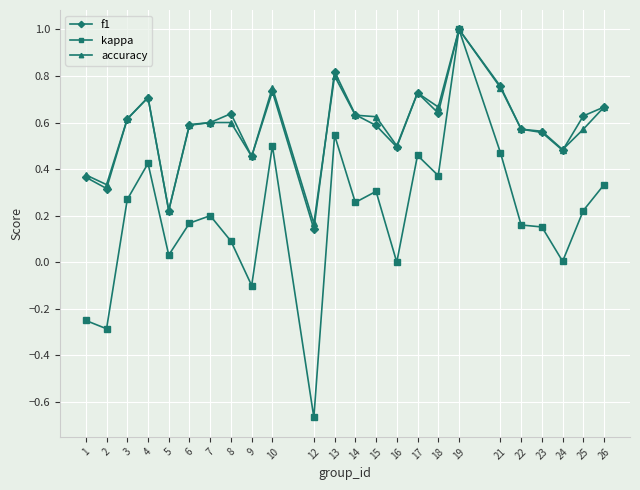

True or false: kappa has a value of 0.3 at 14.

True